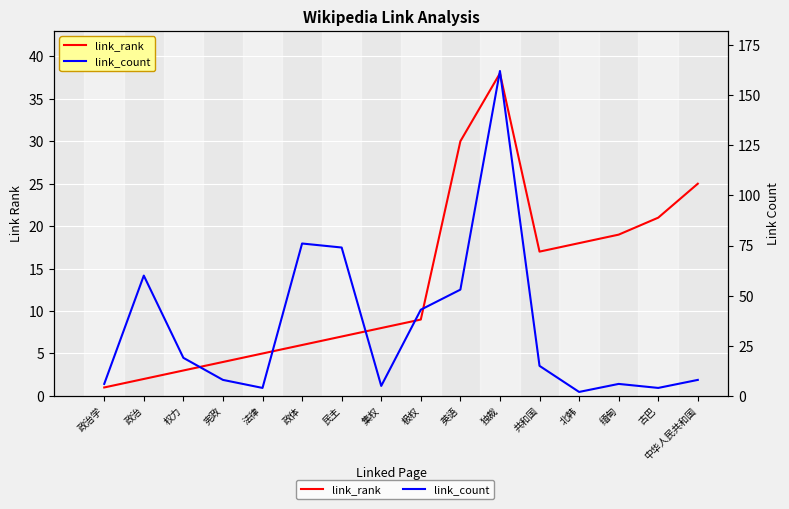

At how many categories does at least one series exceed 109?

1